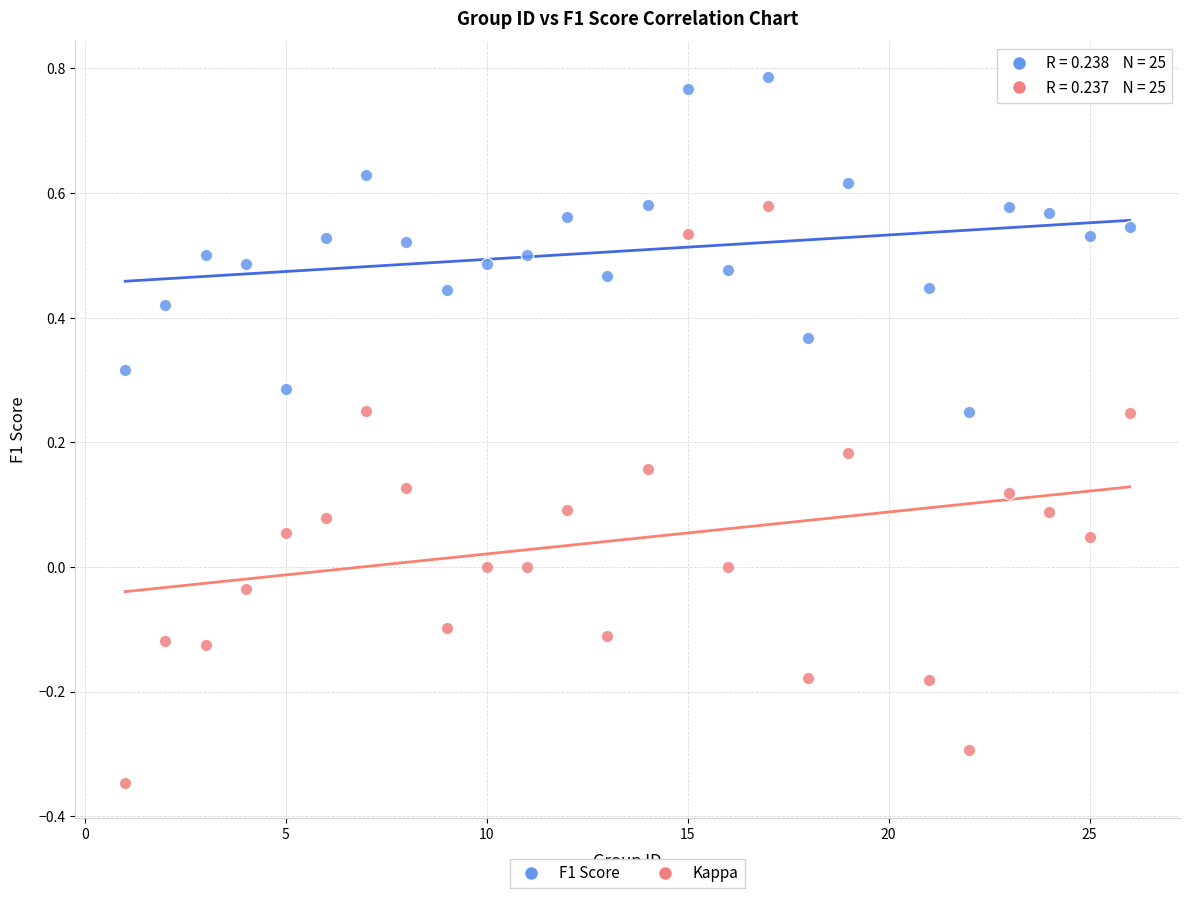

Which series contains the highest Y value?

F1 Score